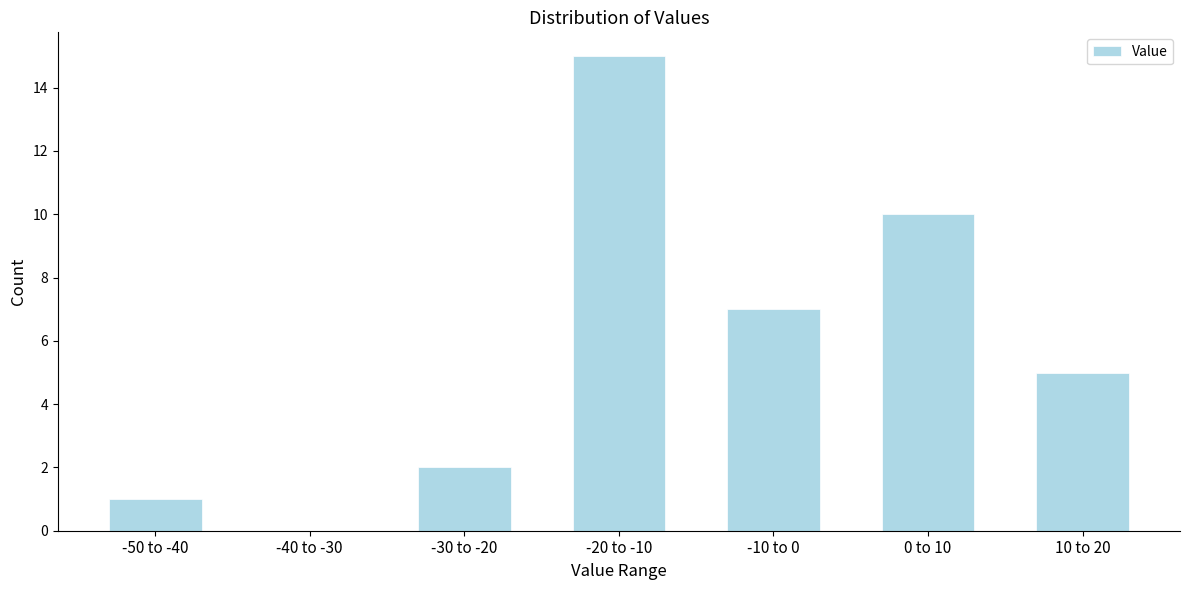

Reading left to right, extract all data points from this chart.

-50 to -40=1	-40 to -30=0	-30 to -20=2	-20 to -10=15	-10 to 0=7	0 to 10=10	10 to 20=5